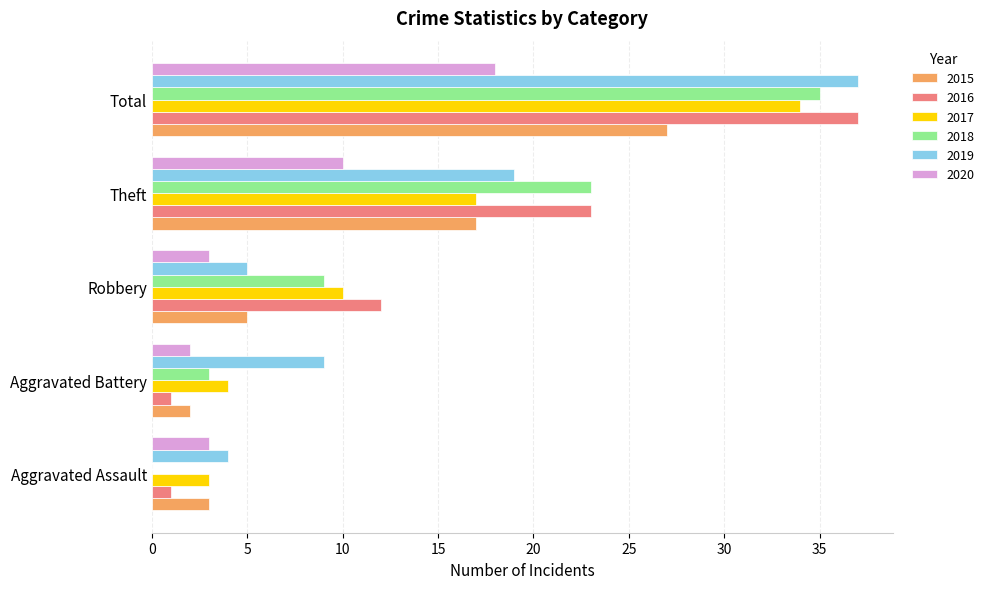

Which series has the widest spread of values?

2016